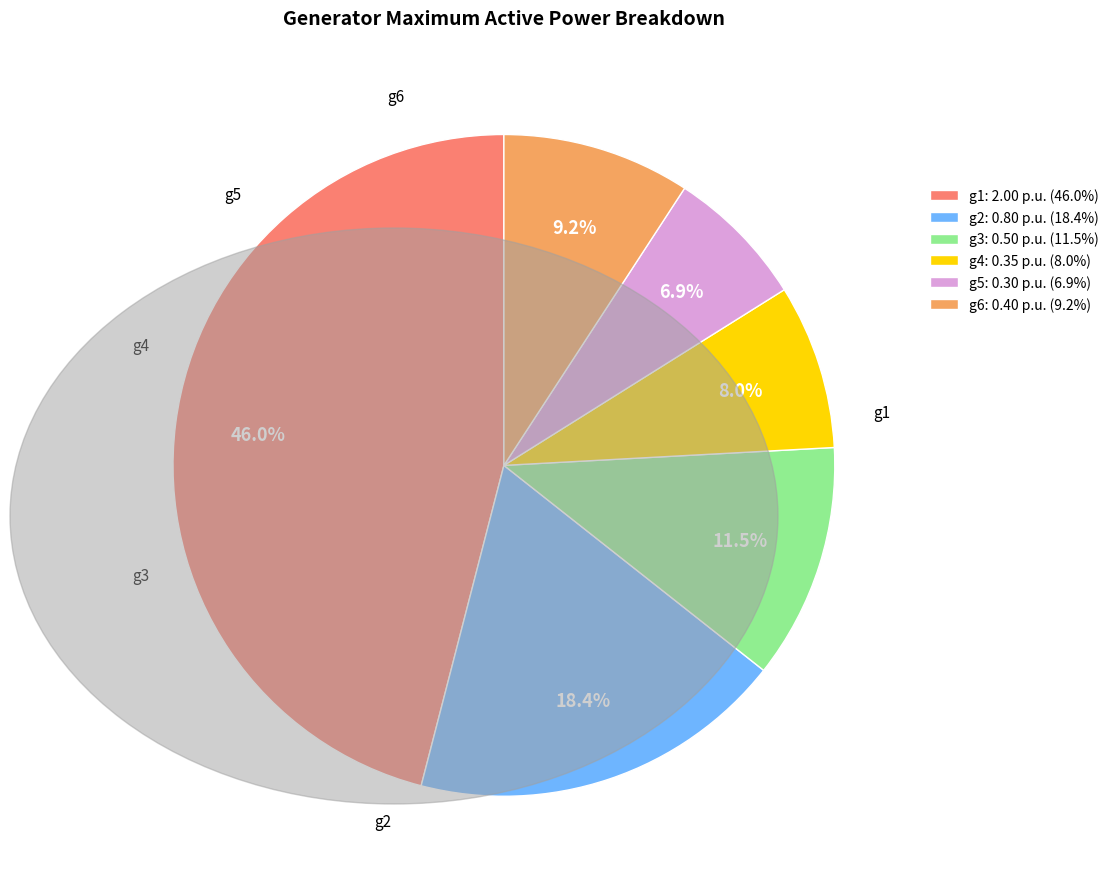

To the nearest percent, what is the difference between the g6 and g3 slice percentages?

2%